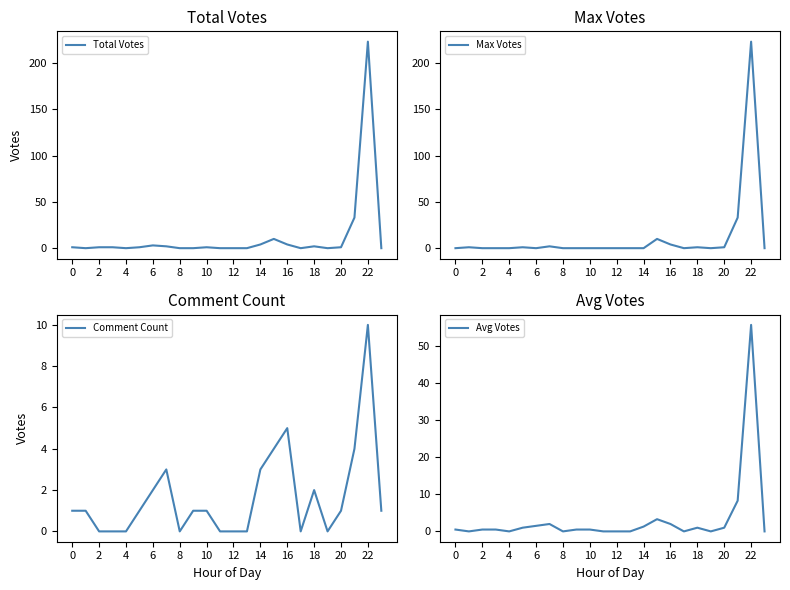

At which label does Total Votes reach its peak?

22